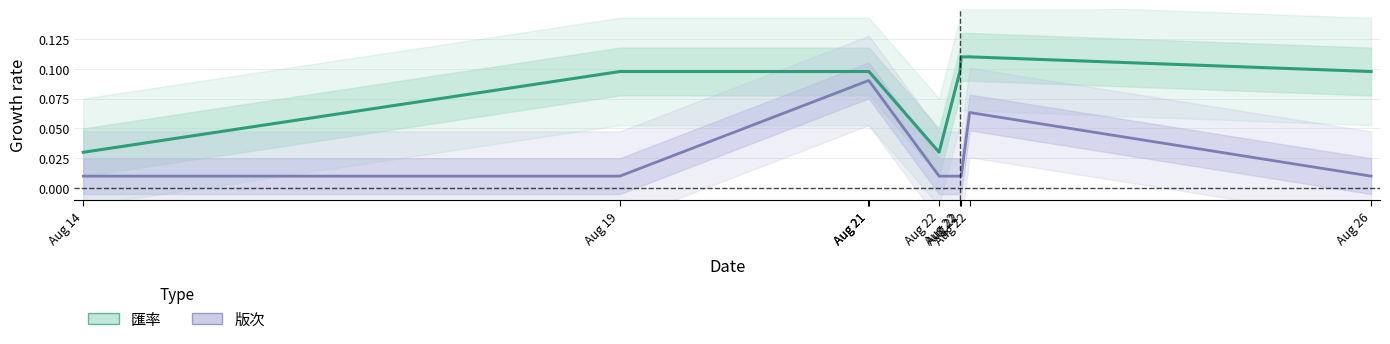

Which category has the highest value in the 匯率 series?

Aug 22